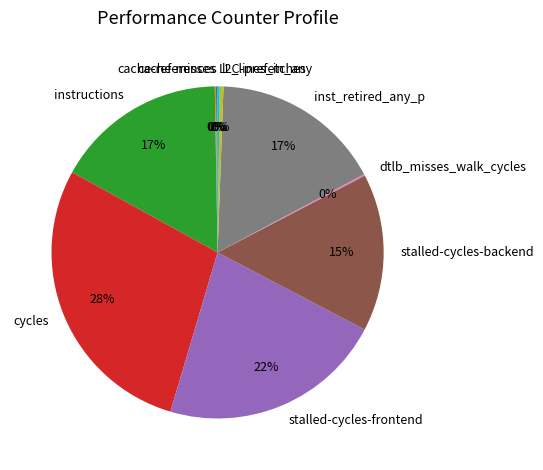

To the nearest percent, what is the difference between the largest and smallest slice percentages?

28%